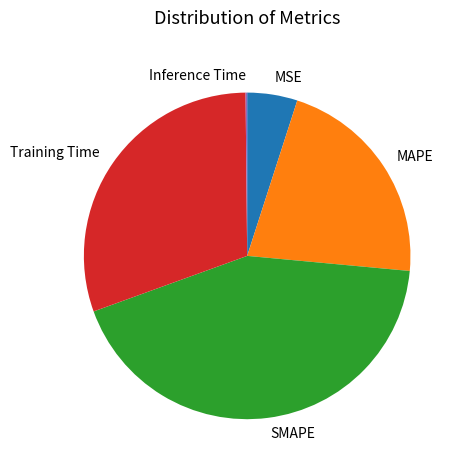

Is there any slice that represents more than half of the pie?

No